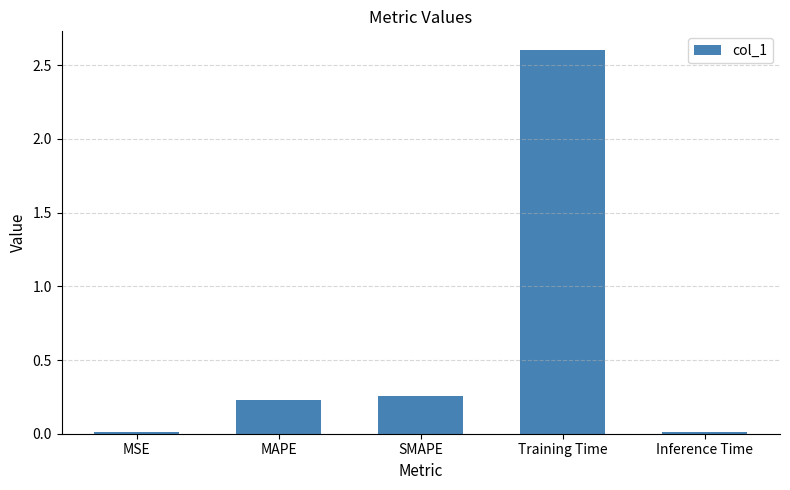

What value does the data have at Training Time?

2.6